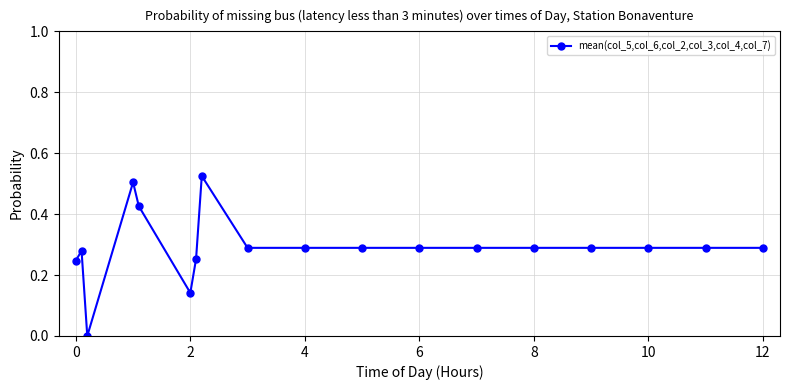

How many lines are shown in the chart?

1